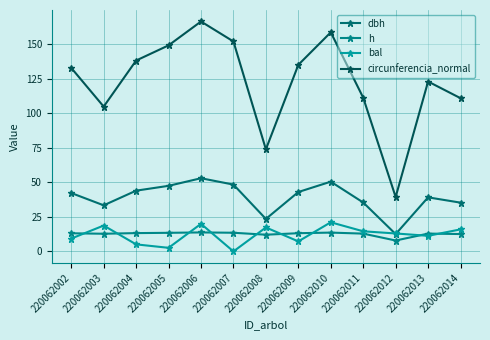

Rank the series by their maximum value, from lowest to highest.

h, bal, dbh, circunferencia_normal